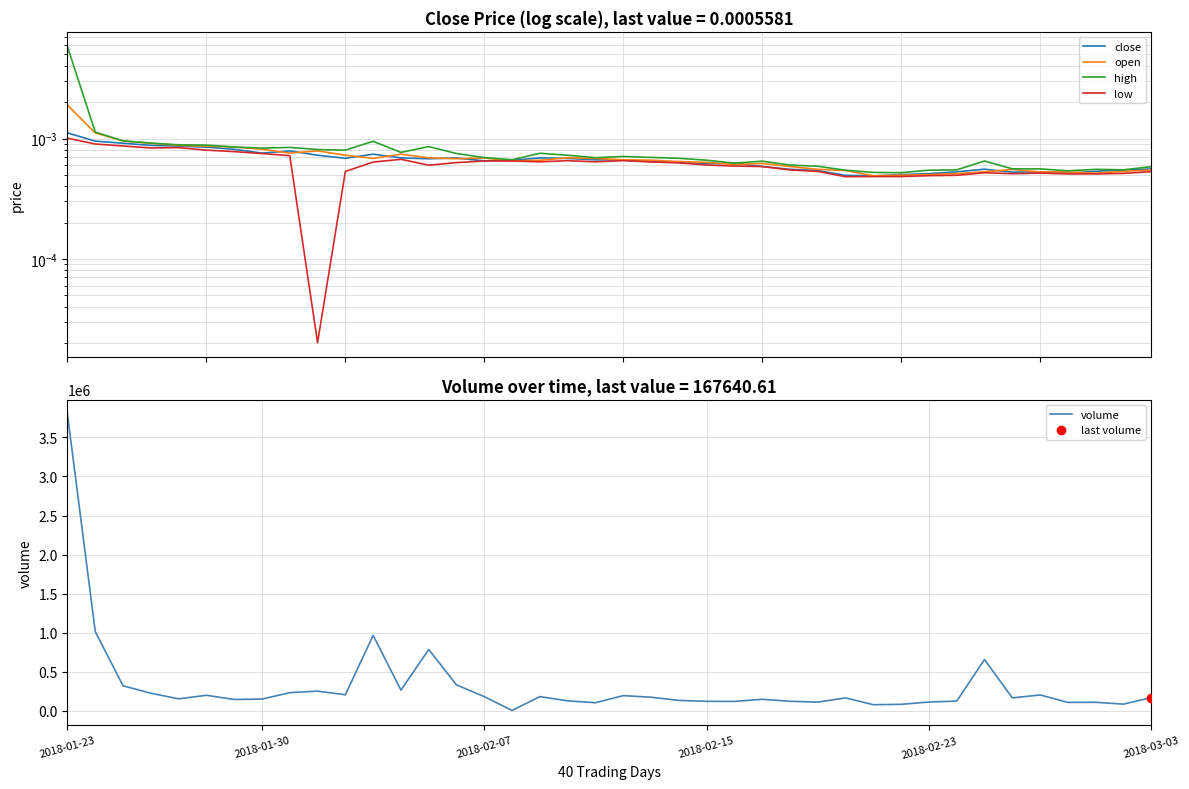

Which series has the largest total across all categories?

volume